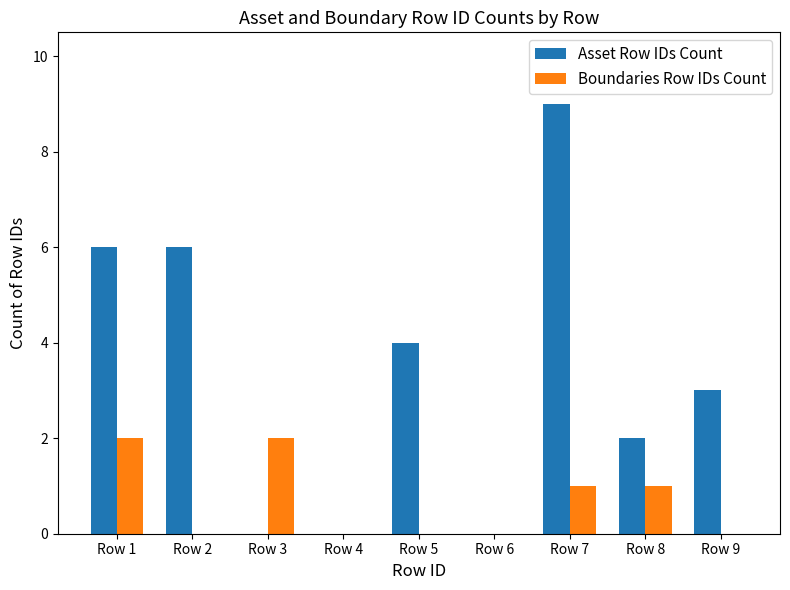

Is the value of Asset Row IDs Count at Row 5 greater than the value of Boundaries Row IDs Count at Row 5?

Yes